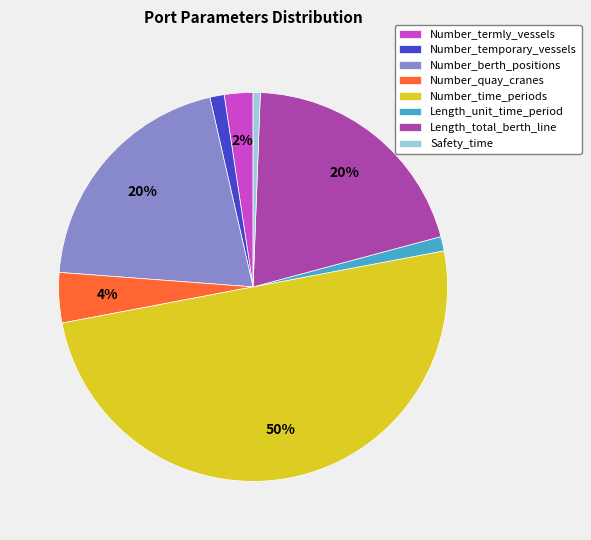

What percentage is the Number_quay_cranes slice, to the nearest percent?

4%